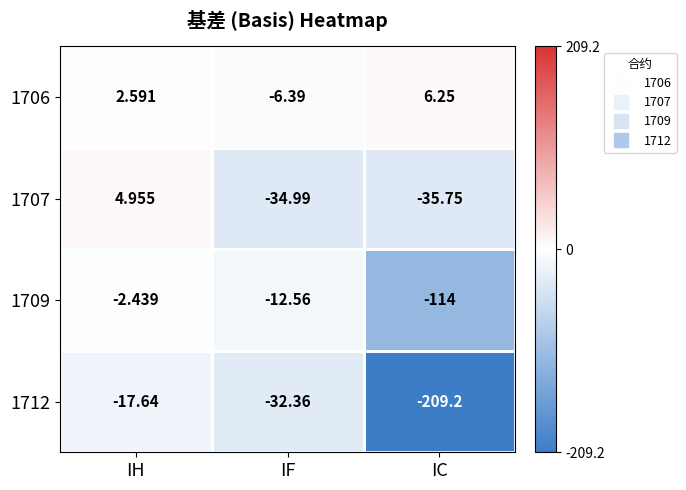

Which series changed the most between IF and IC?

1712